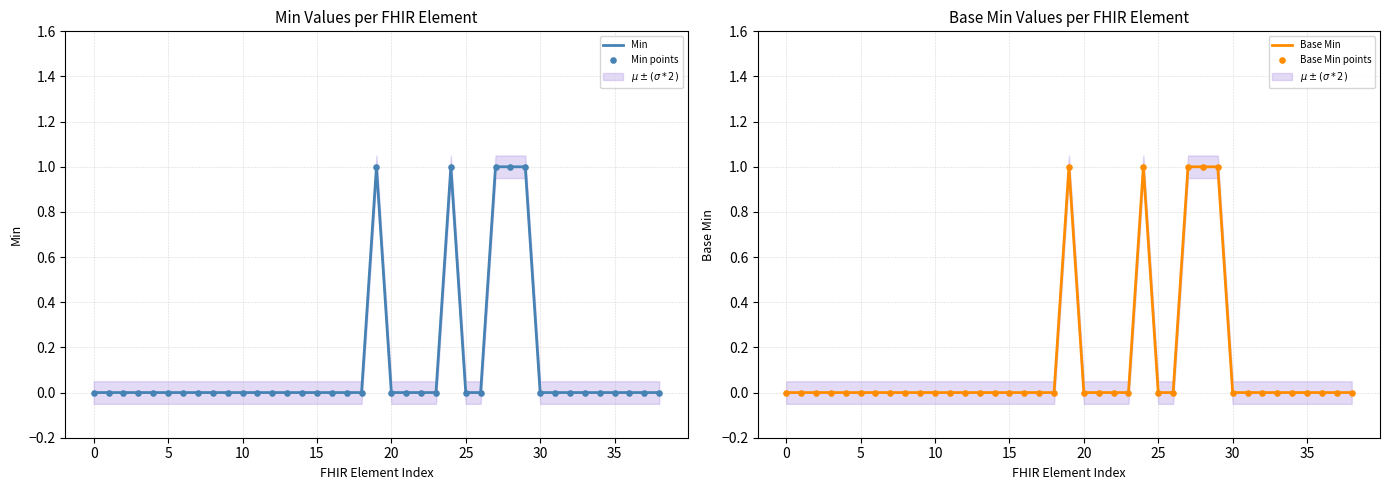

At how many categories does at least one series exceed 0?

5